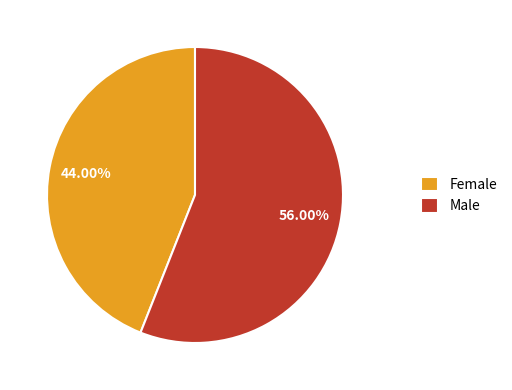

Count the number of slices in the pie.

2